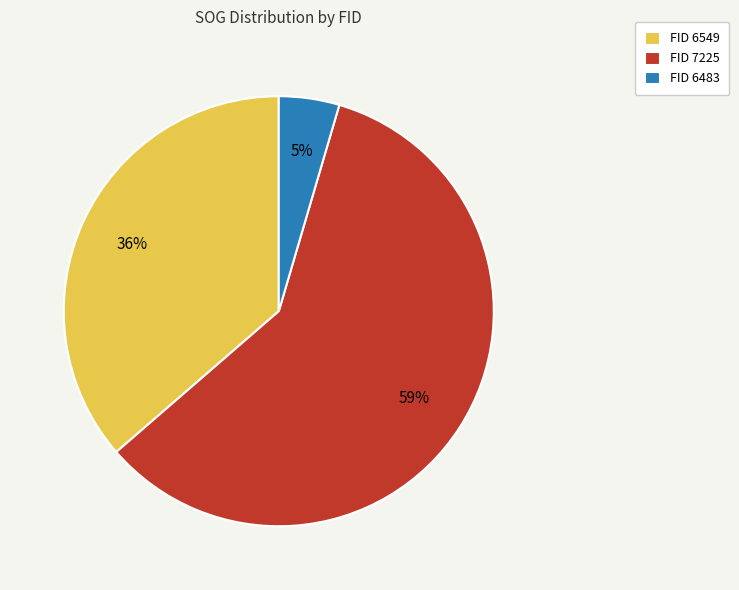

How many slices are in this pie chart?

3